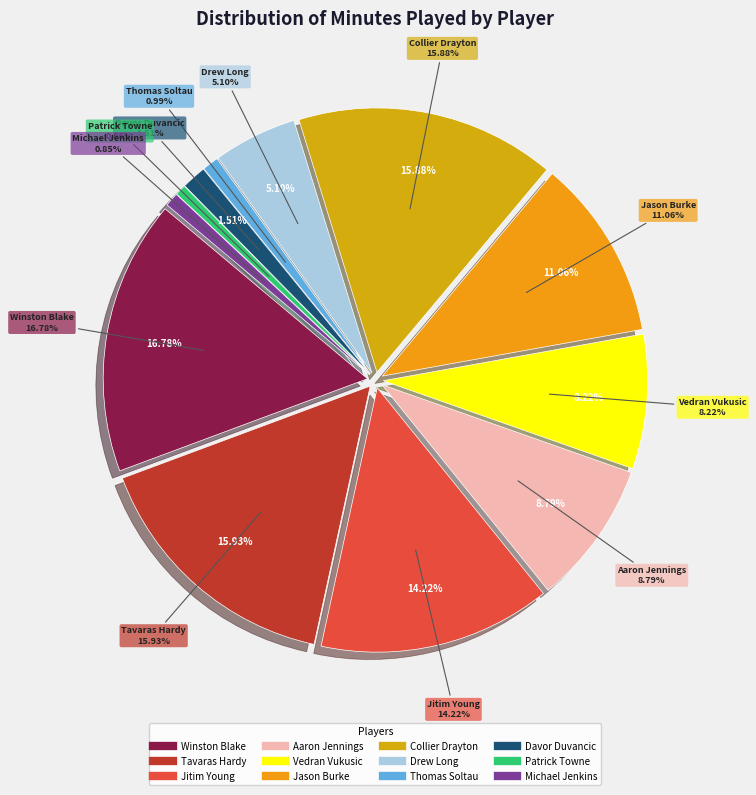

How much of the chart is everything except Davor Duvancic?

98.5%